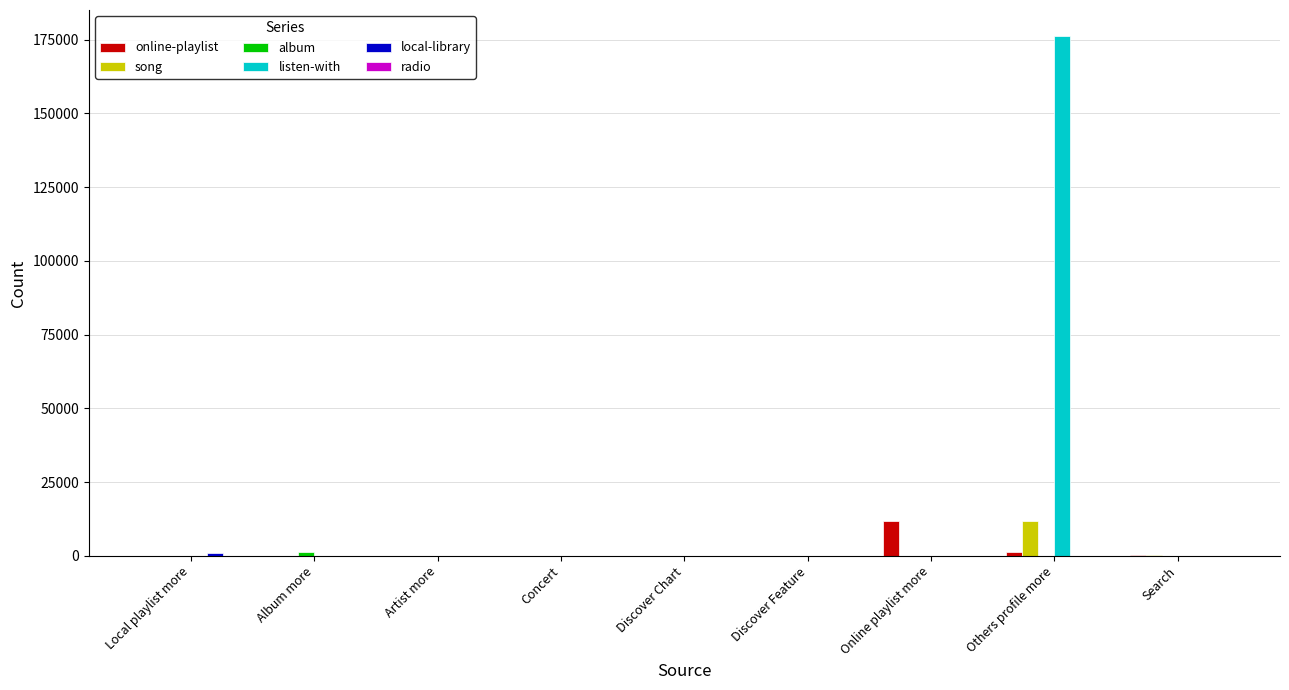

What is the maximum value for online-playlist?

11796